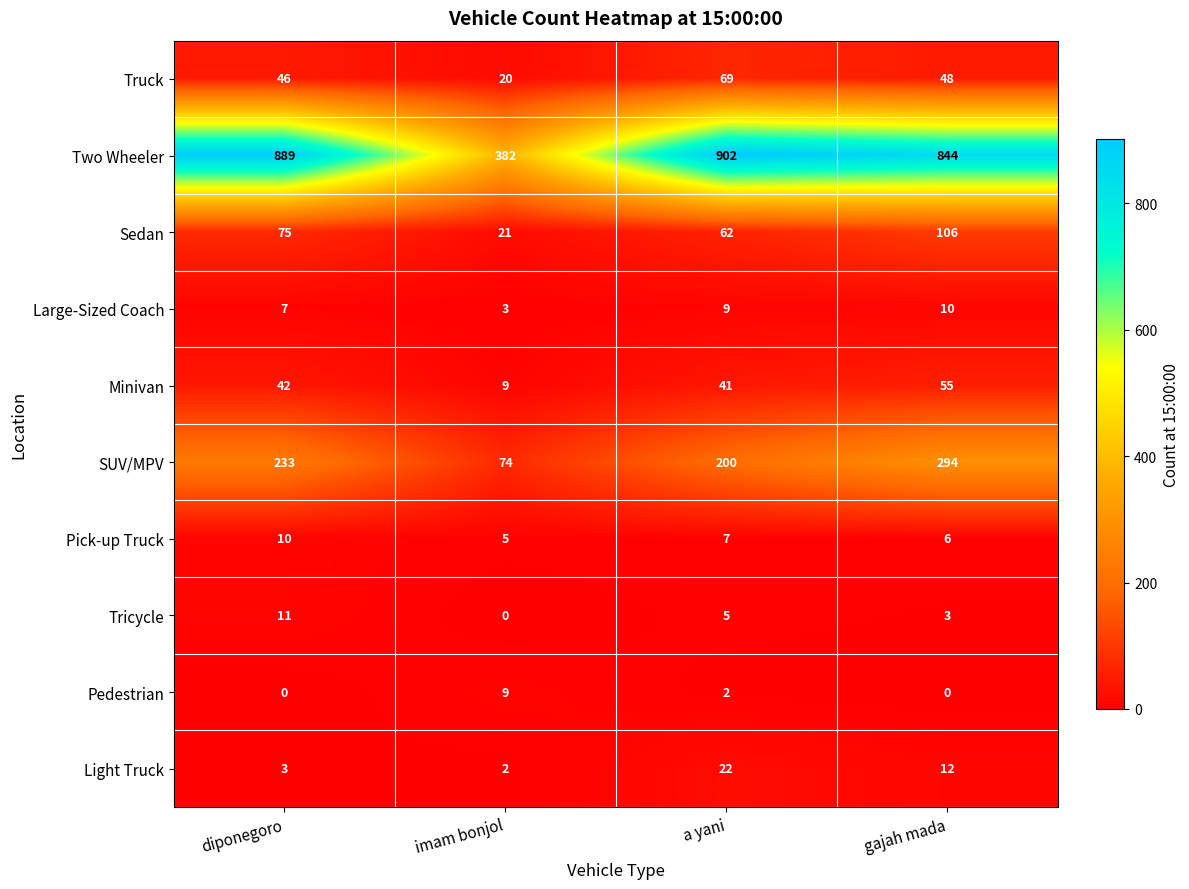

Count the number of categories in the chart.

4